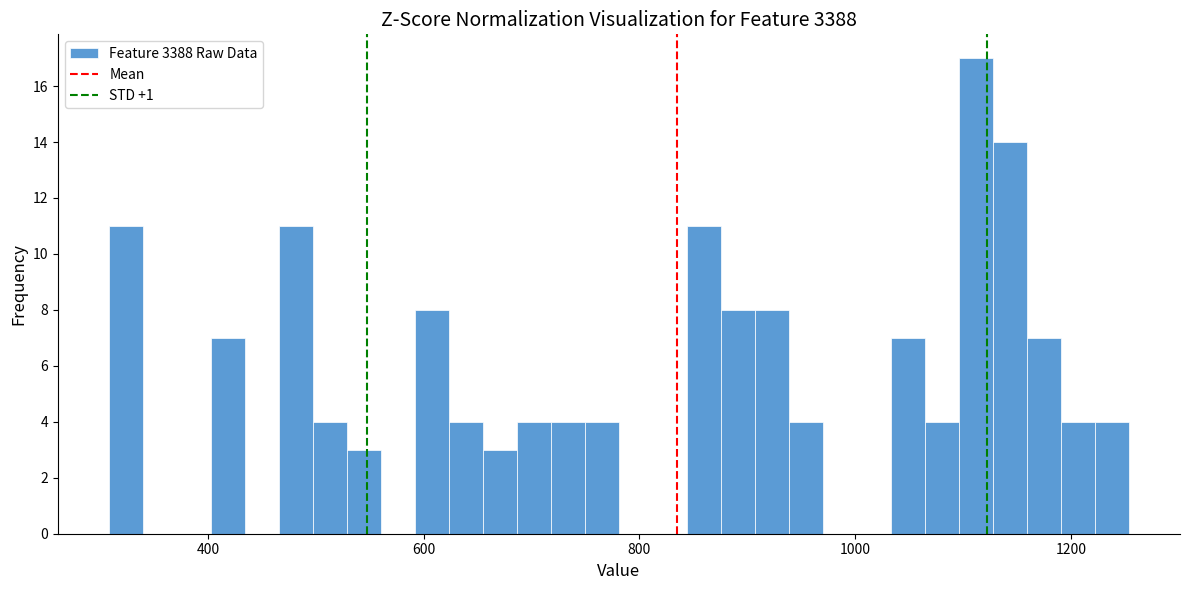

Around what value on the x-axis is the tallest bar? Give the approximate position of its centre, as read against the axis.

1120